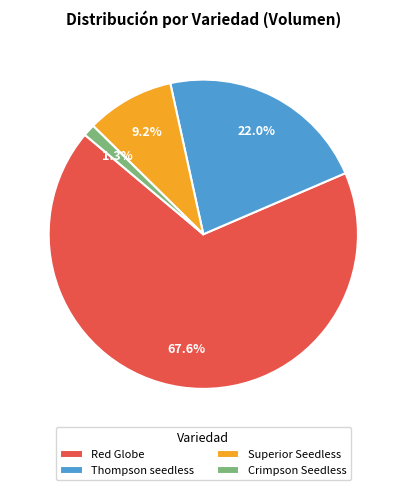

Count the number of slices in the pie.

4